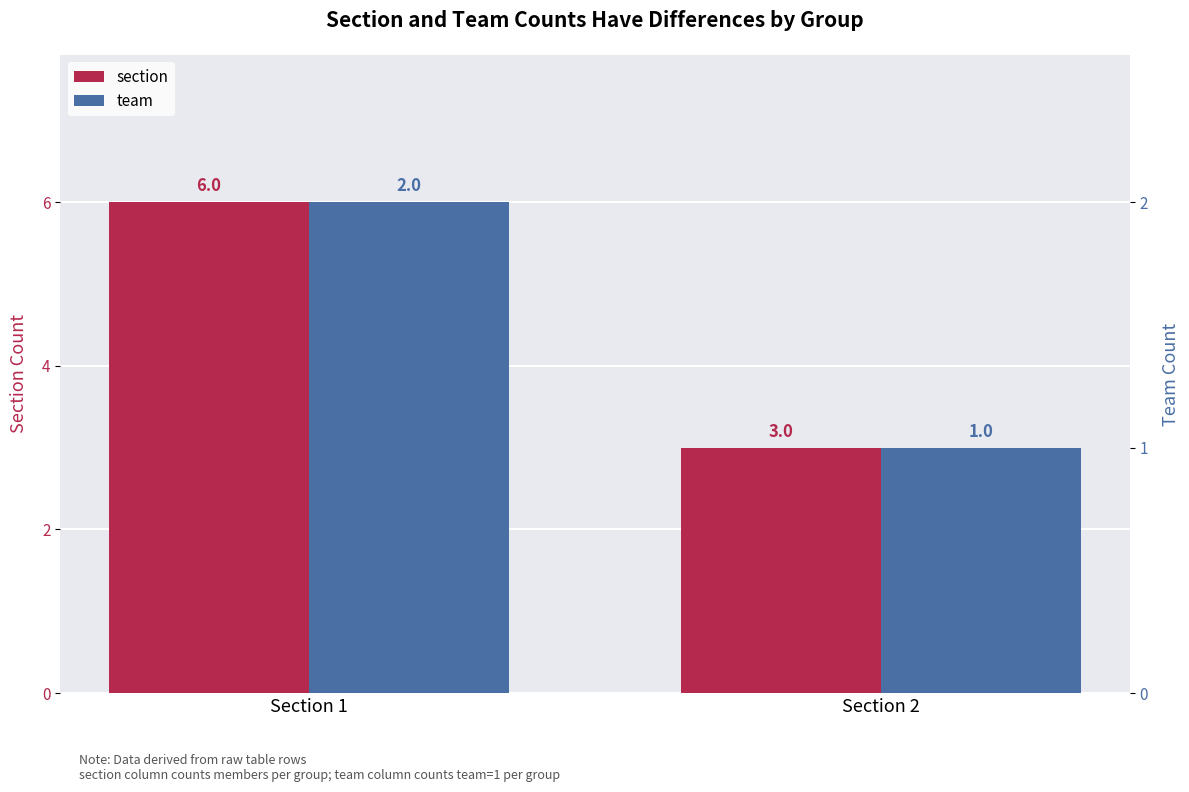

Are the bars horizontal?

No